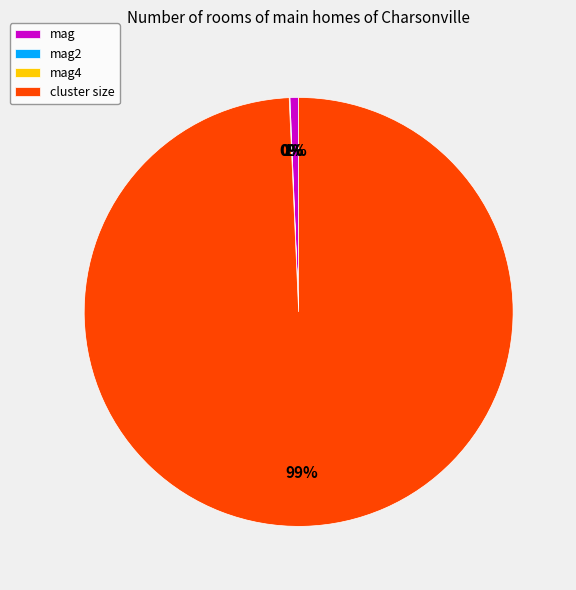

What is the largest slice in the pie chart?

cluster size